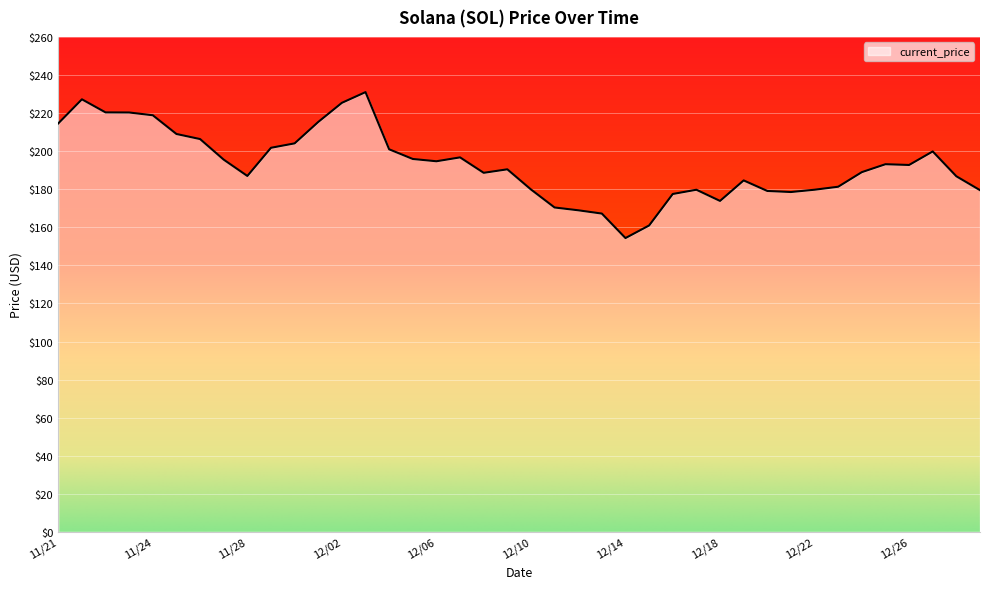

What is the difference between the maximum and minimum values?

76.7